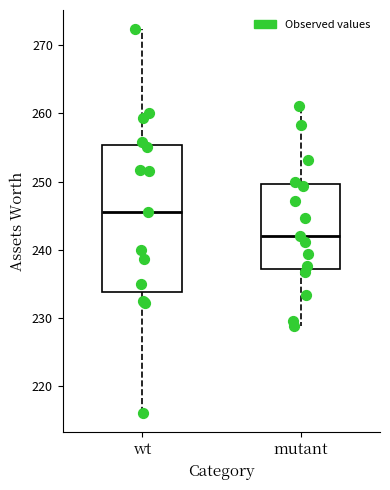

Reading left to right, read every box against the y-axis: the position of its median line, the range the box covers, and the ends of its whiskers. The values are not printed on the chart, so give them approximately, as read against the axis.

wt: median 246, box 234 to 255, whiskers 216 to 272
mutant: median 242, box 237 to 250, whiskers 229 to 261